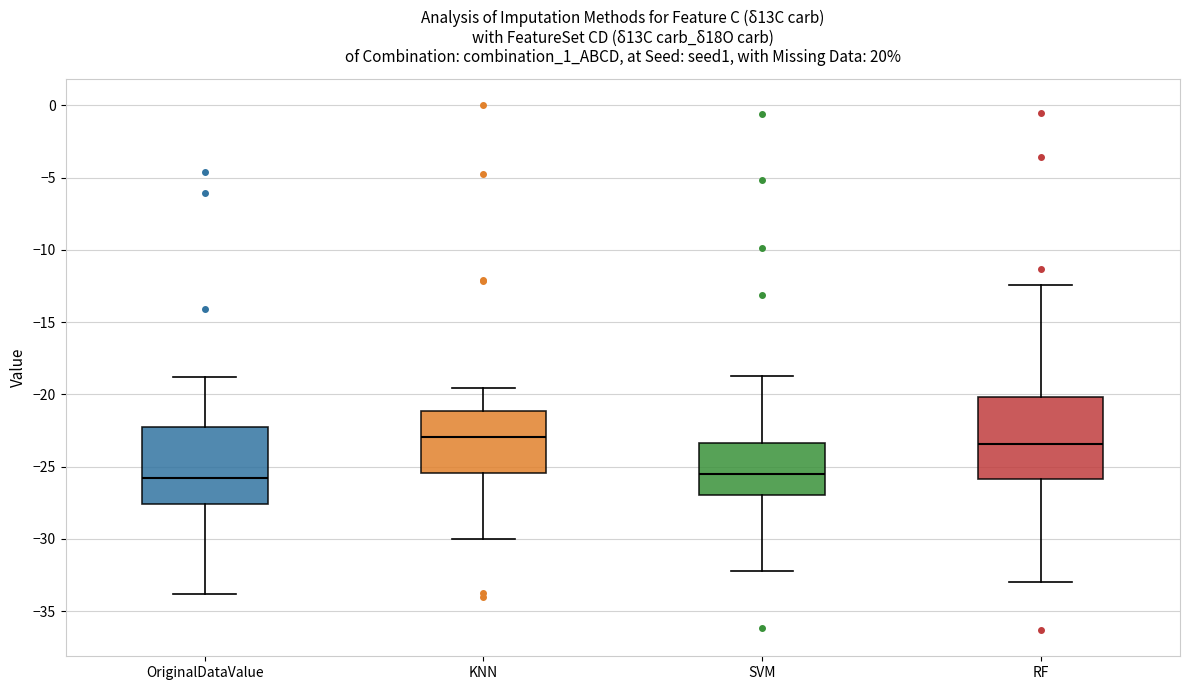

Reading left to right, read every box against the y-axis: the position of its median line, the range the box covers, and the ends of its whiskers. The values are not printed on the chart, so give them approximately, as read against the axis.

OriginalDataValue: median -26.0, box -27.5 to -22.5, whiskers -34.0 to -19.0
KNN: median -23.0, box -25.5 to -21.0, whiskers -30.0 to -19.5
SVM: median -25.5, box -27.0 to -23.5, whiskers -32.0 to -18.5
RF: median -23.5, box -26.0 to -20.0, whiskers -33.0 to -12.5